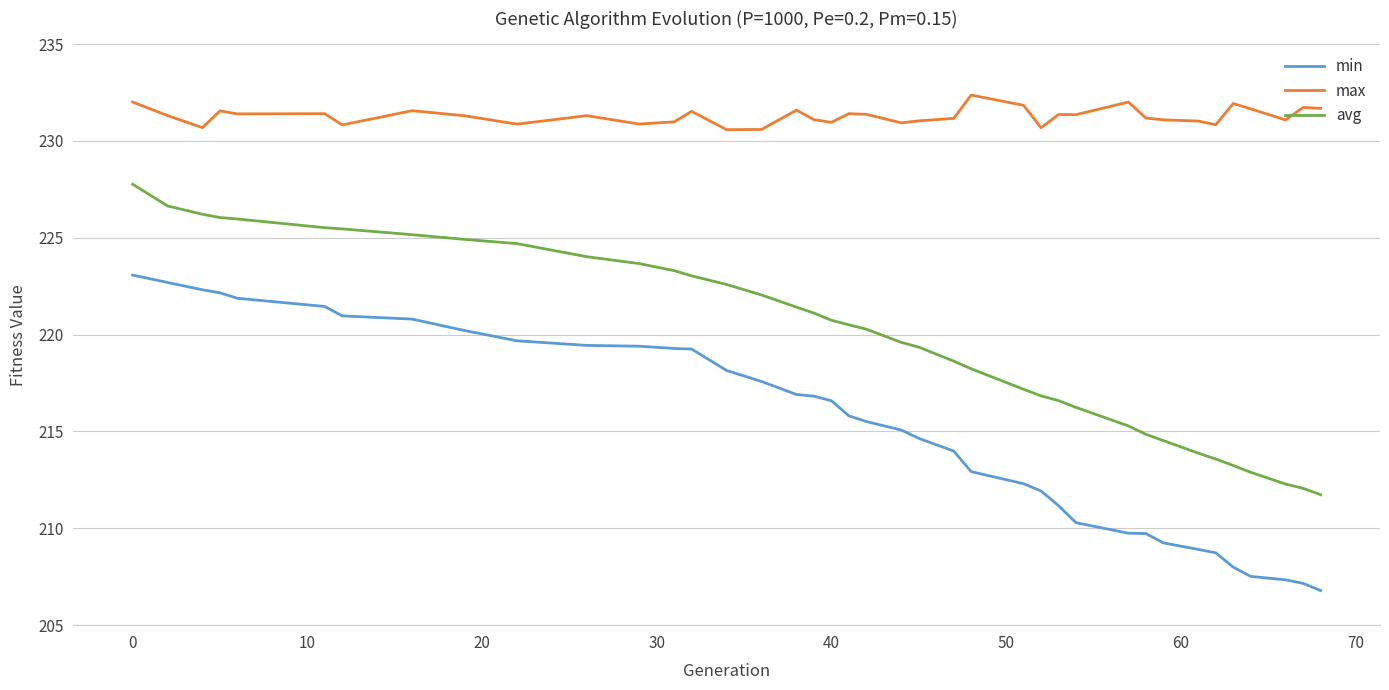

Which series has the widest spread of values?

min